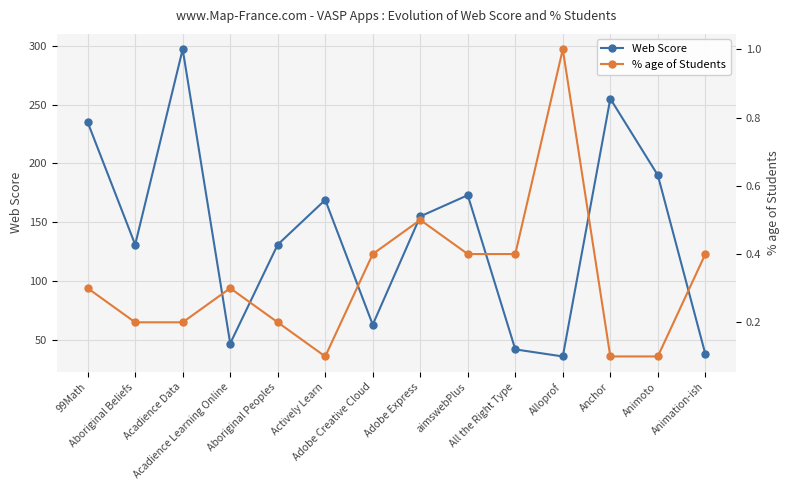

What is the difference between the second highest and second lowest values in the % age of Students series?

0.4